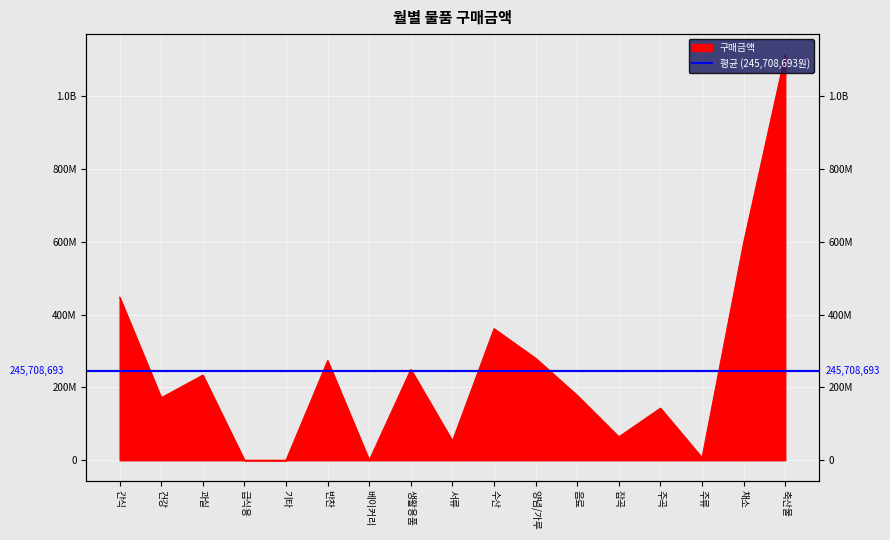

What is the label of the 17th point from the left?

축산물